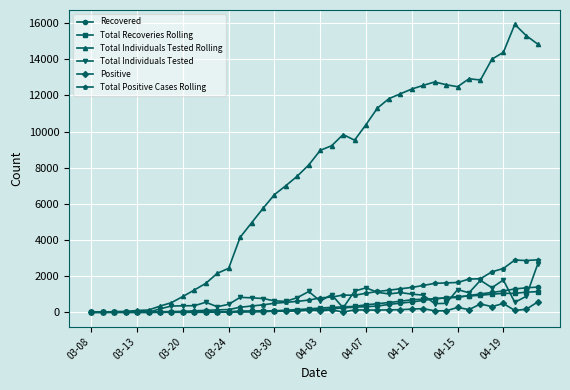

Which series has the largest range (max minus min)?

Total Individuals Tested Rolling